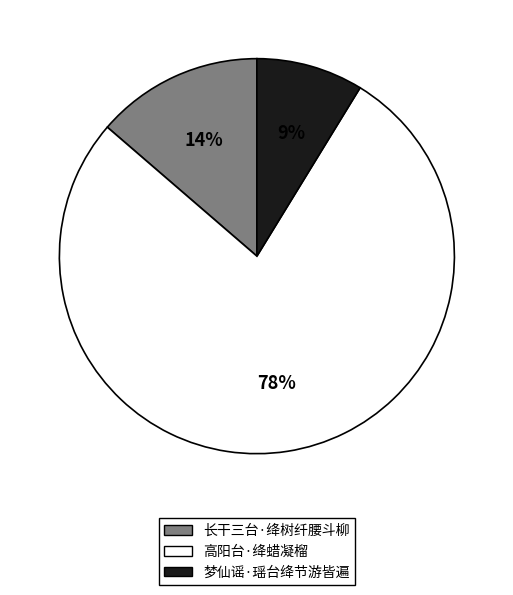

Is there a majority slice in this chart?

Yes